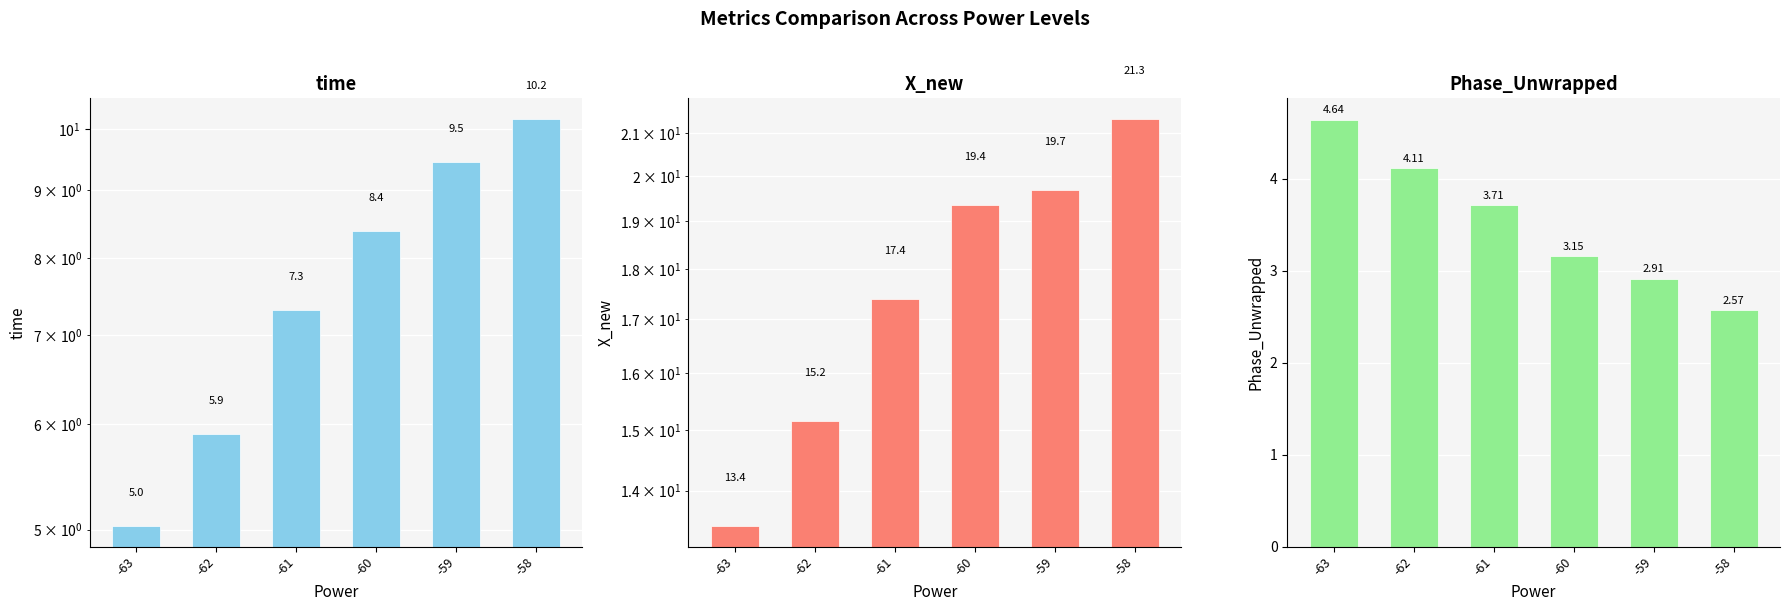

The value of Phase_Unwrapped at -63 is 2.7. True or false?

False